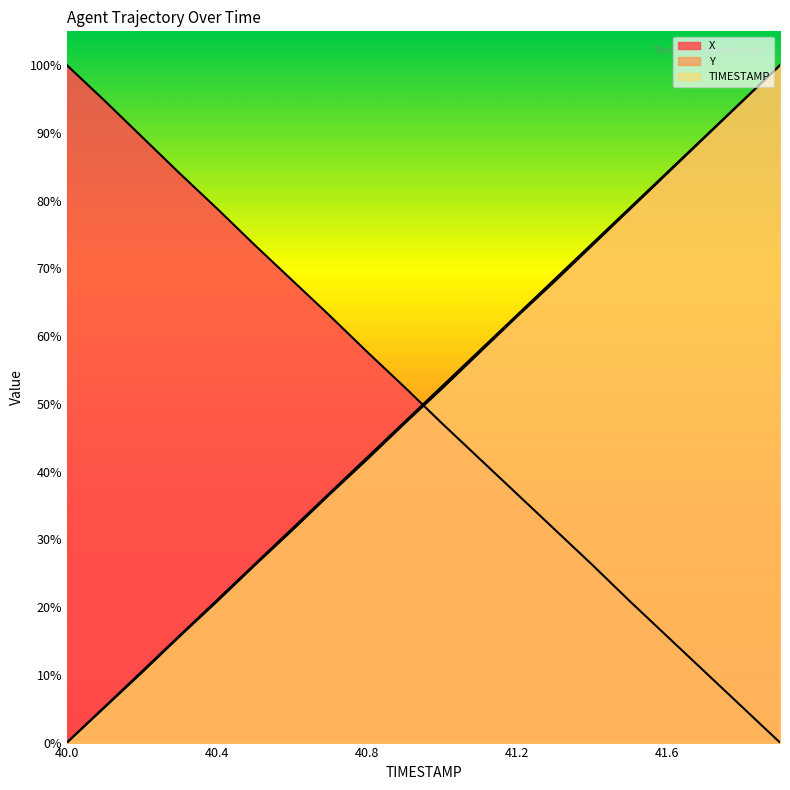

How many distinct data groups are displayed?

3